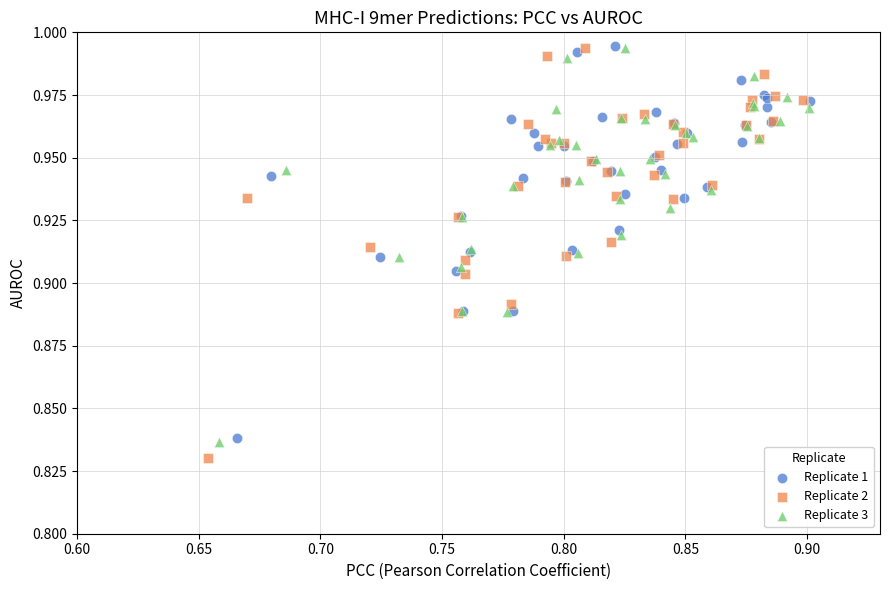

Which series has the widest spread of Y values?

Replicate 2